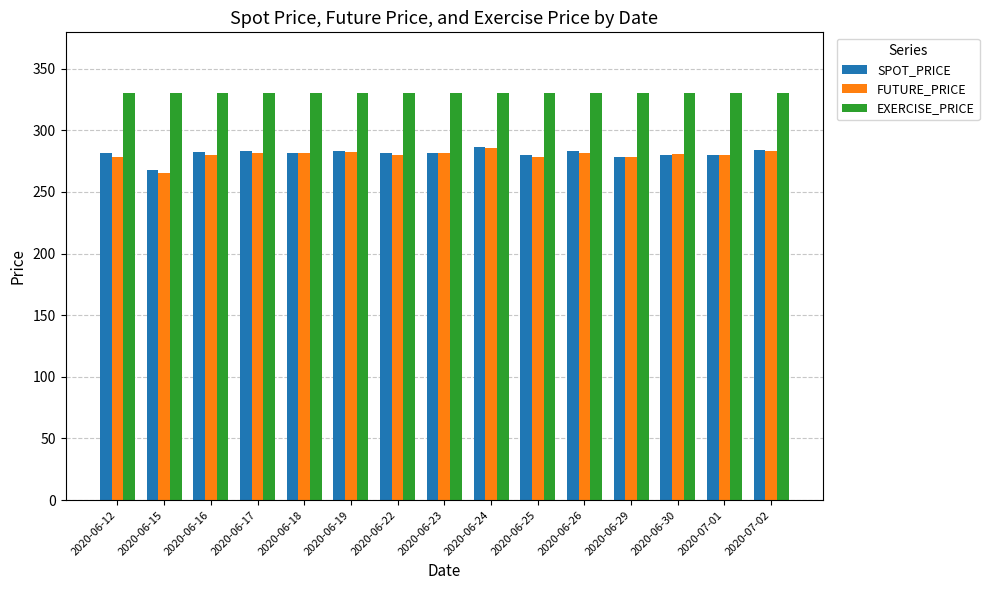

What is the difference between the highest and lowest values at 2020-07-02?

46.6